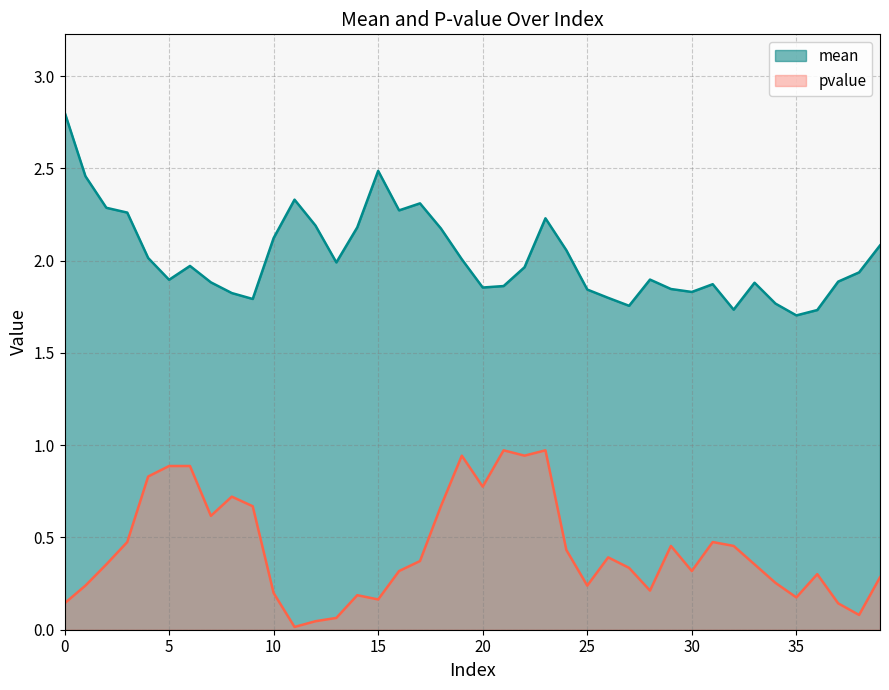

At which category does mean reach its first local valley?

5